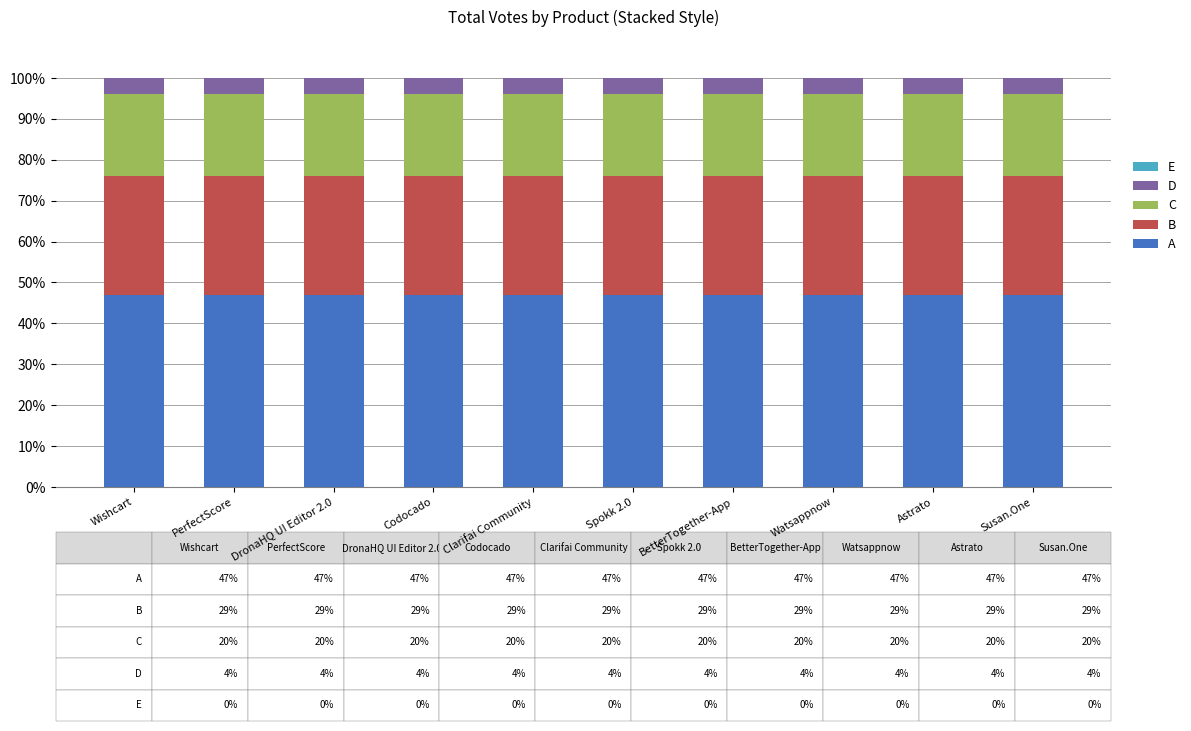

What is the maximum value for A?

47